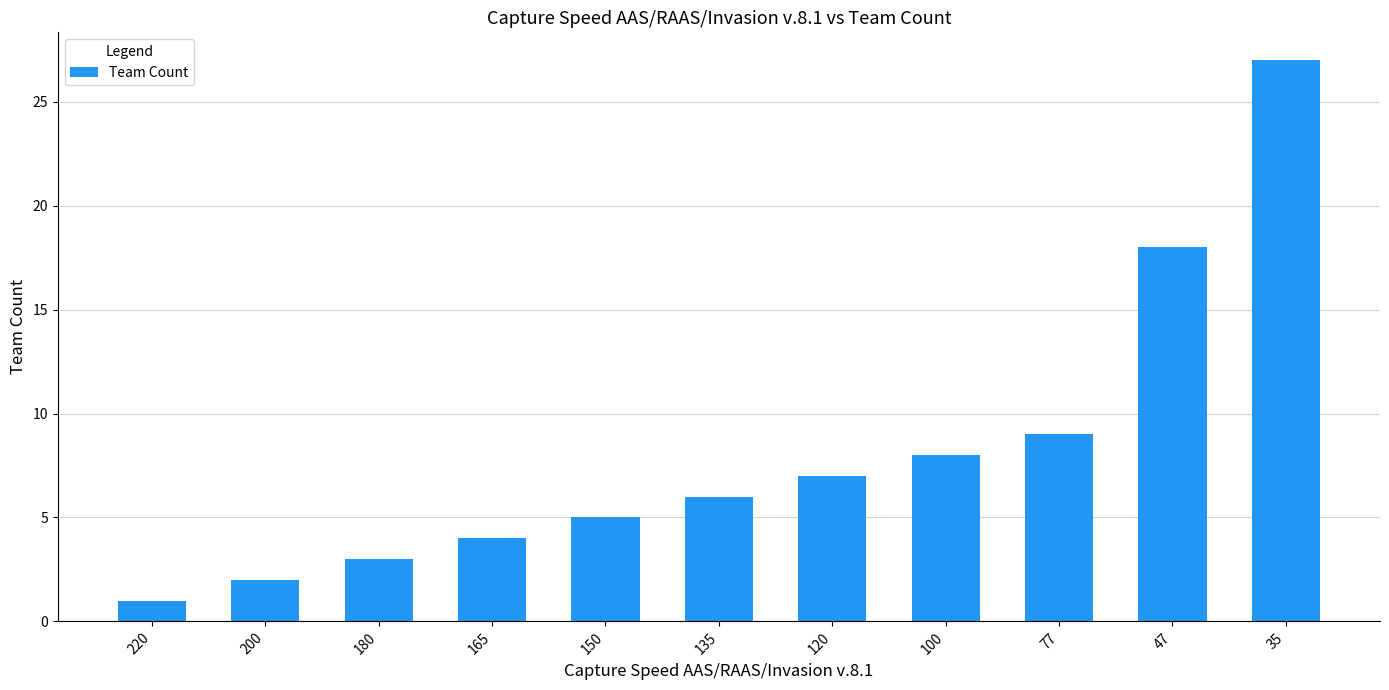

How many values are below 6?

5